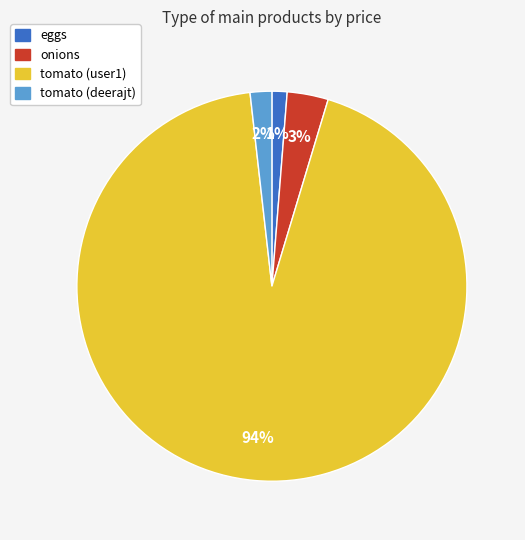

Which category has the biggest portion of the pie?

tomato (user1)